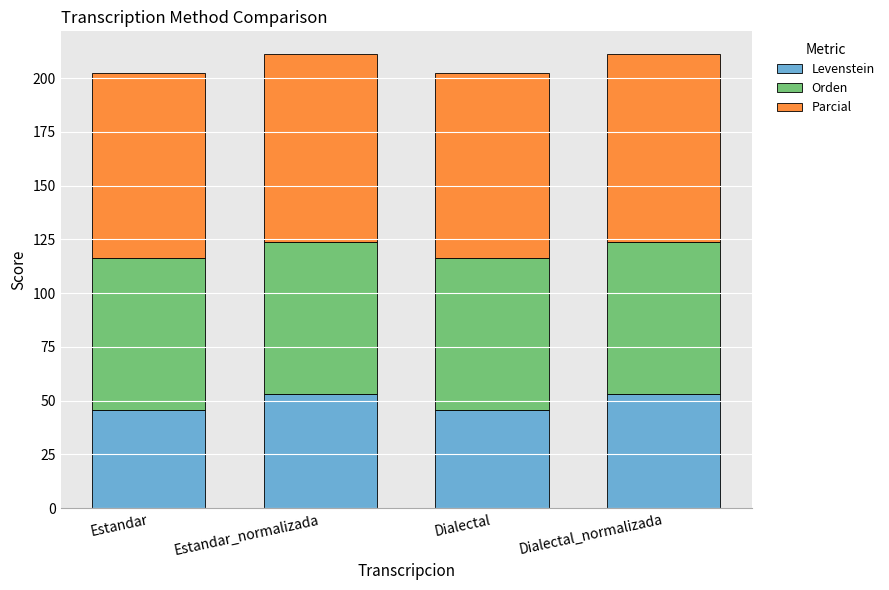

Reading left to right, list the values for the Levenstein series.

Estandar=45.8	Estandar_normalizada=53.1	Dialectal=45.8	Dialectal_normalizada=53.1